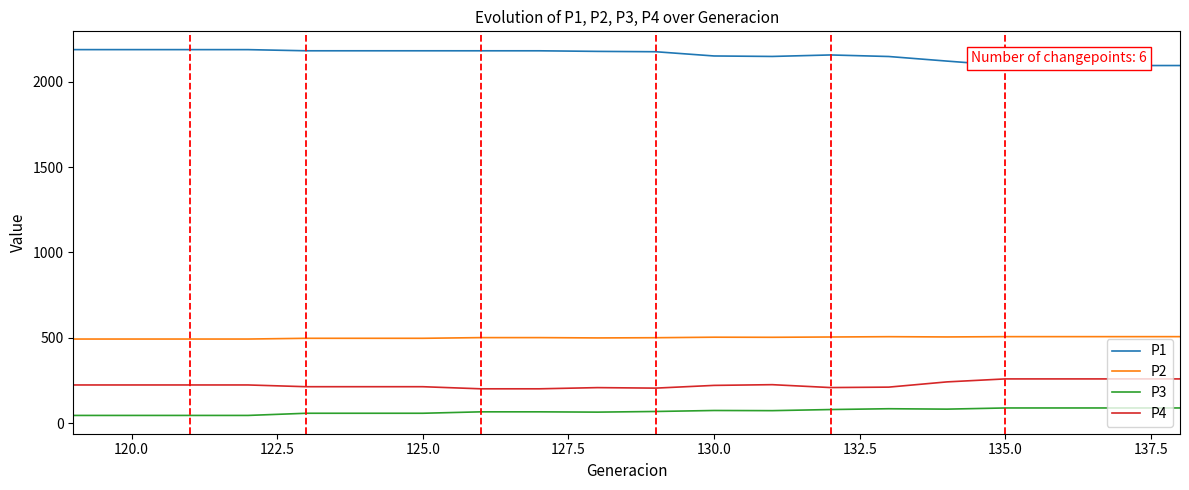

What is the minimum value for P4?

201.3